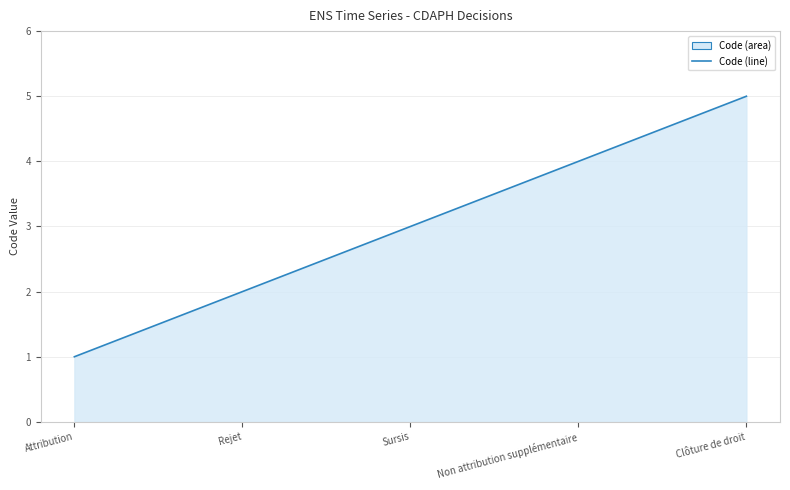

What is the change in value from Rejet to Non attribution supplémentaire?

+2